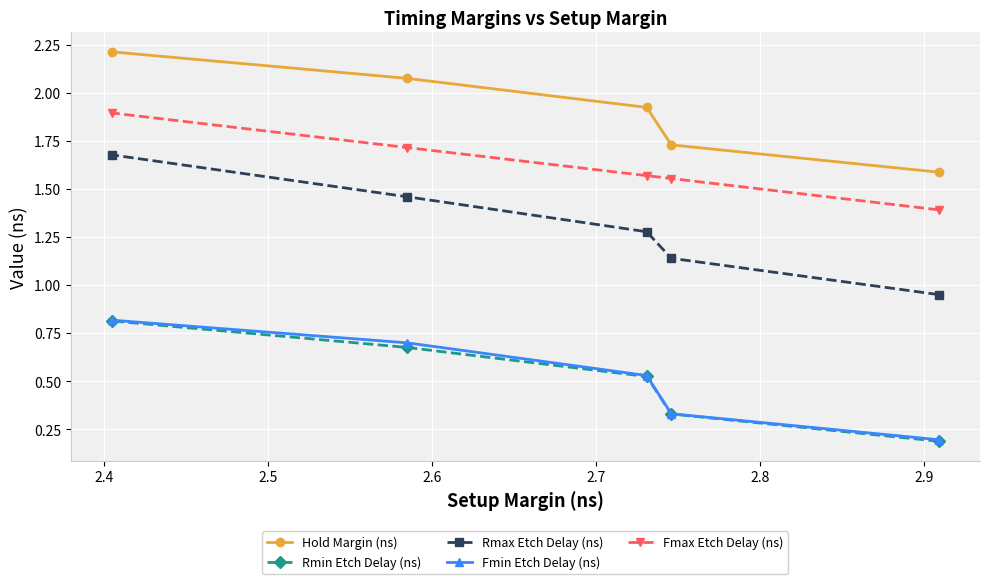

What is the value of the Fmin Etch Delay (ns) point at the 5th from the left?

0.2